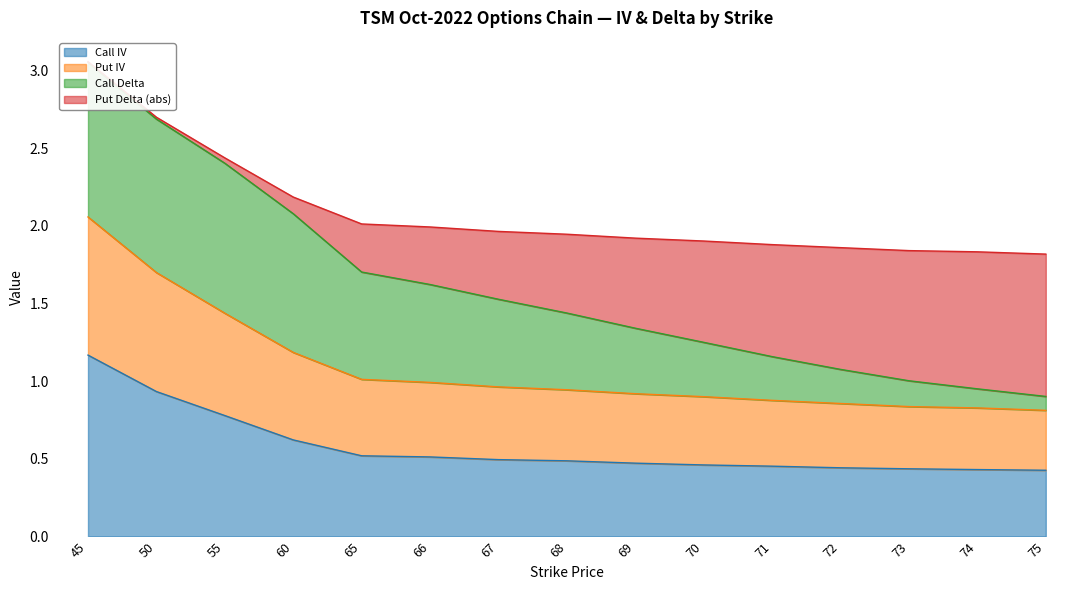

What is the sum of all Call IV values?

8.6